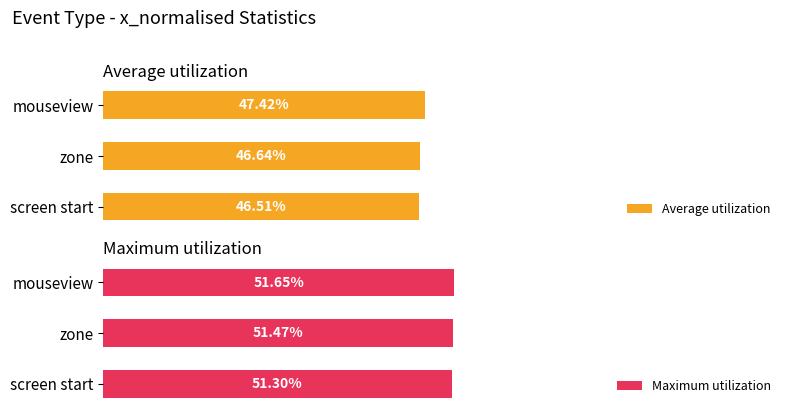

Count the number of data series in this chart.

2